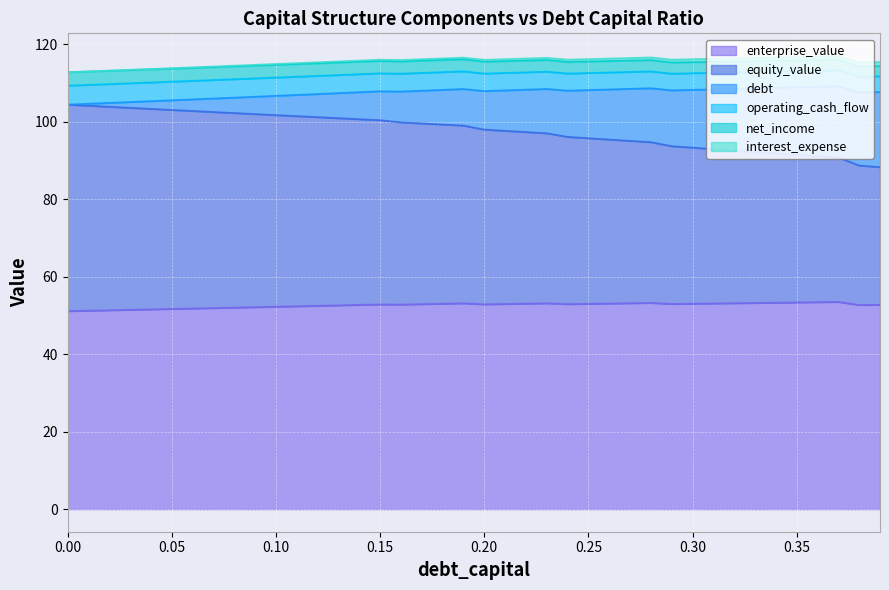

True or false: net_income has more than 0 interior local peaks.

False